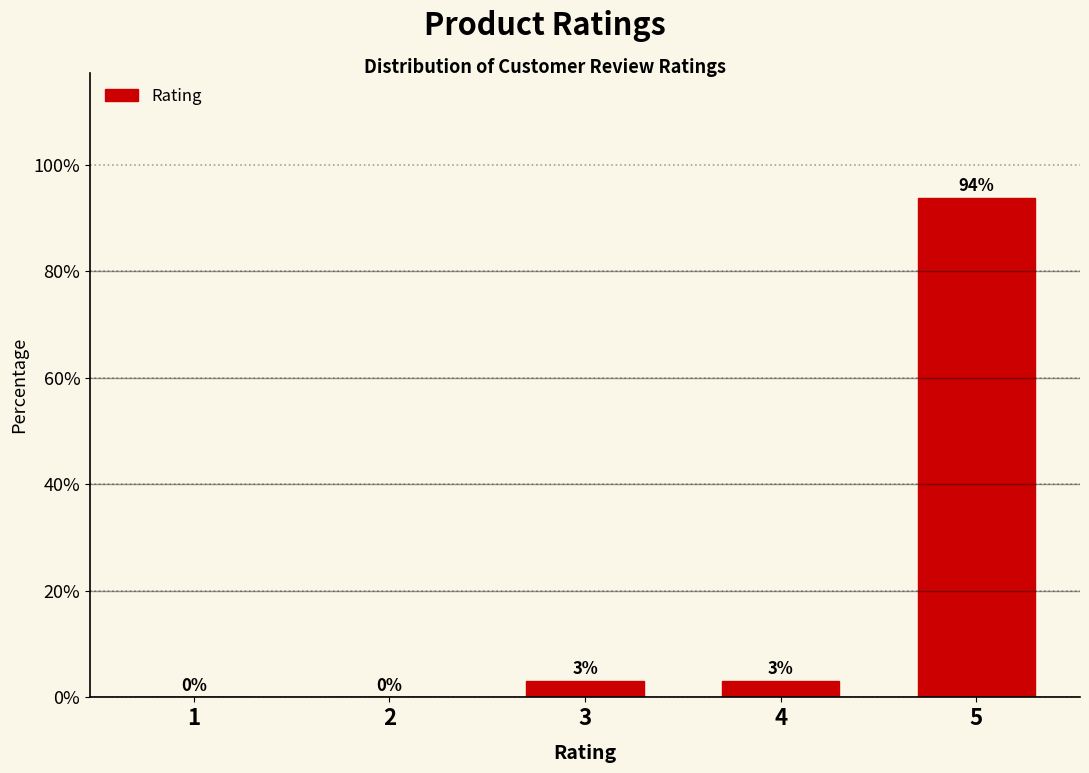

Between 5 and 4, which is larger?

5